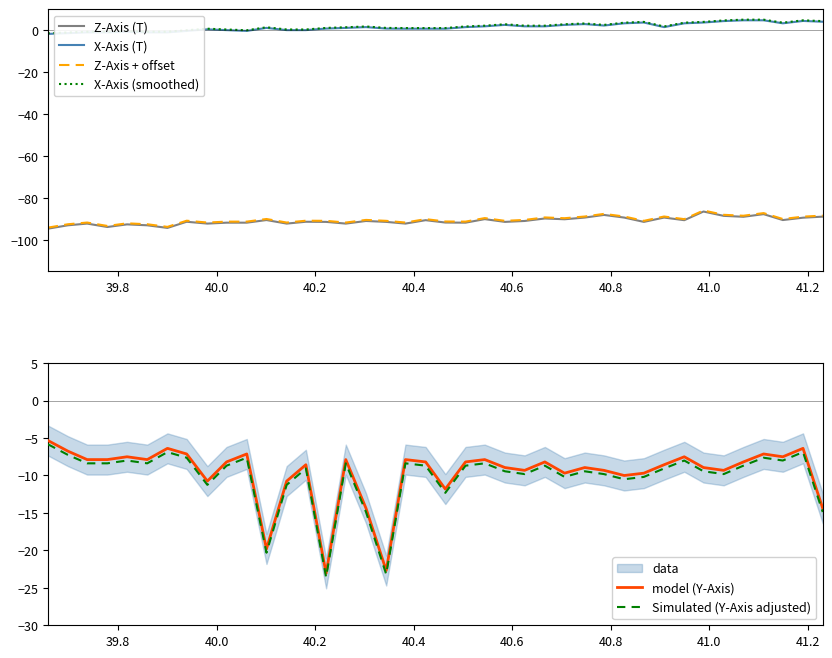

What is the difference between the second highest and second lowest values in the Simulated (Y-Axis adjusted) series?

16.3